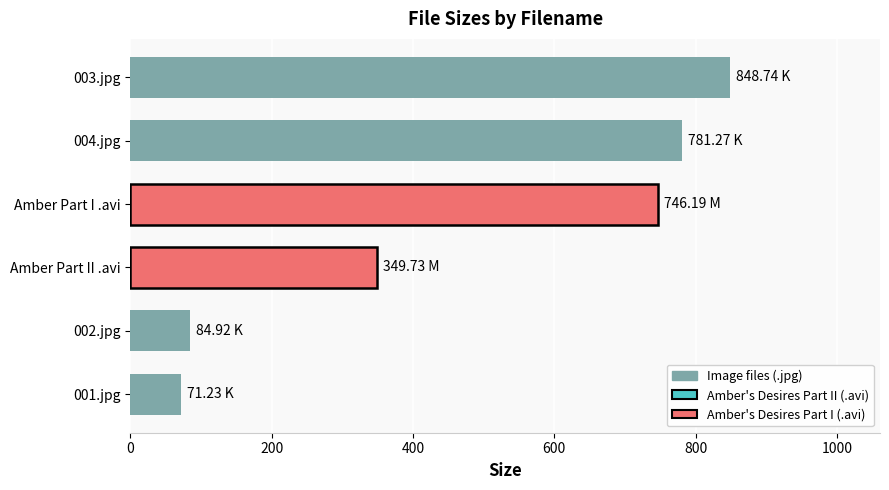

Which category has the highest value across all series?

003.jpg